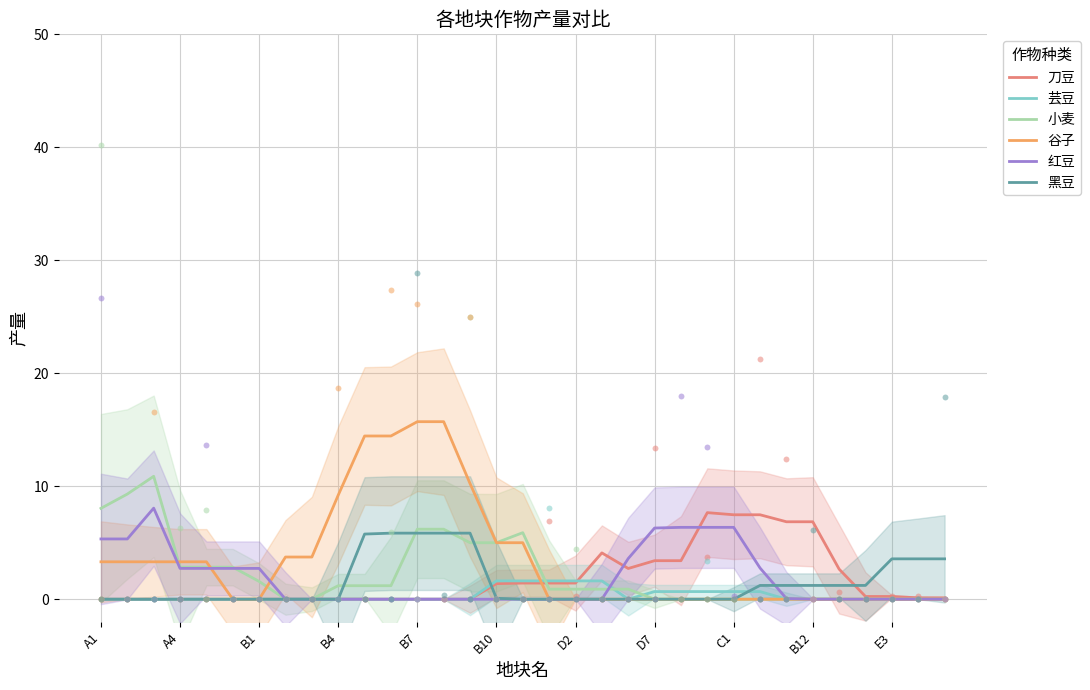

The 谷子 series shows 6.4 at B4. True or false?

False